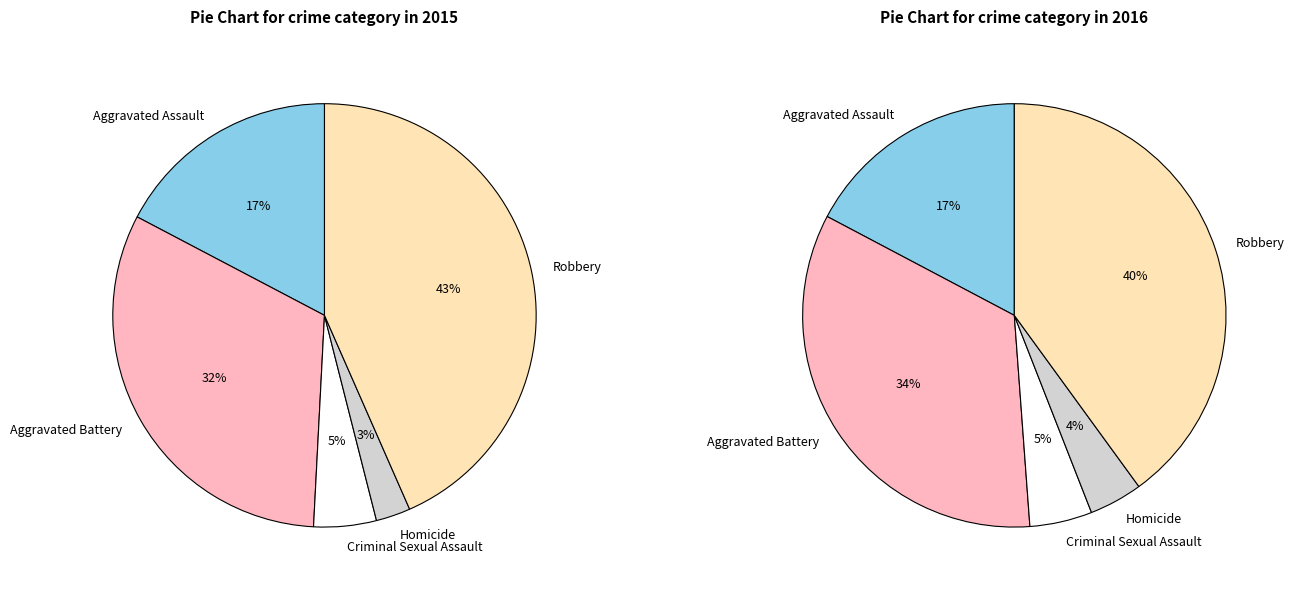

Is there a majority slice in this chart?

No